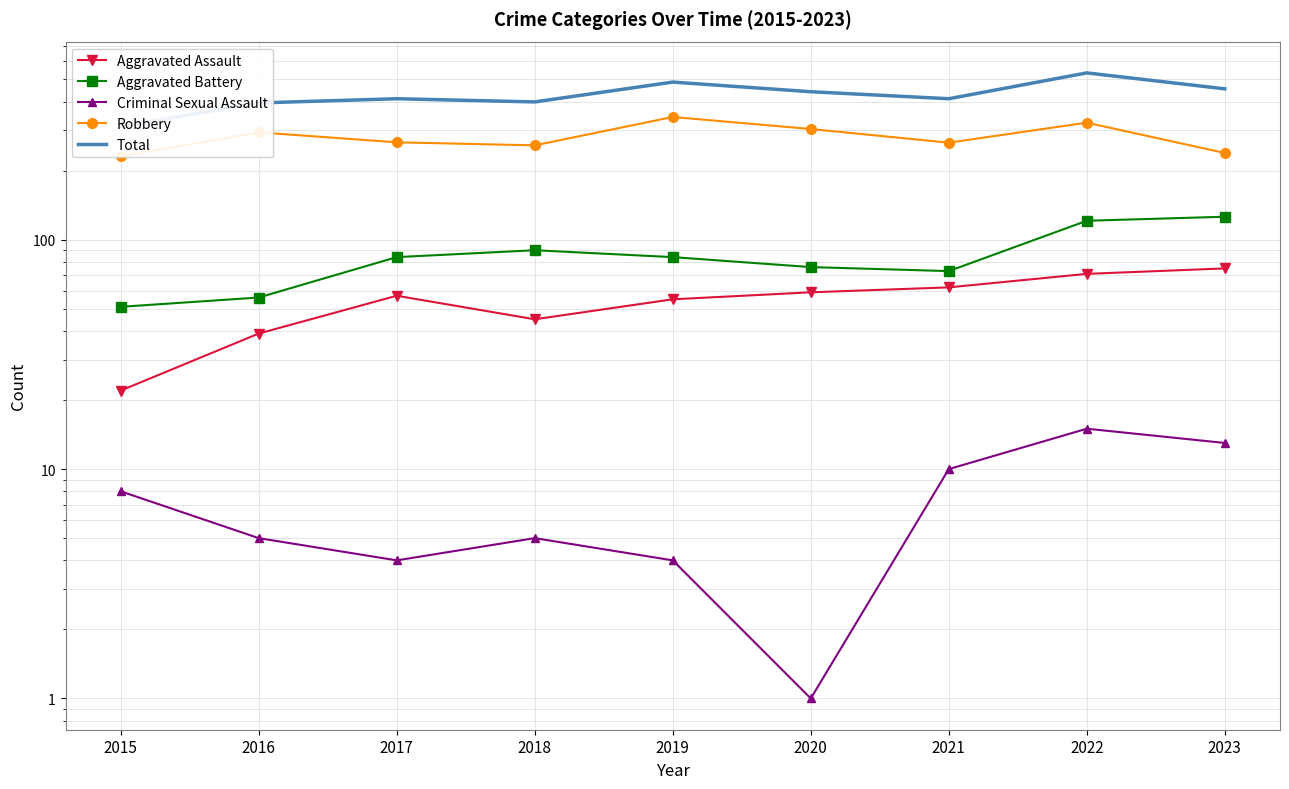

What is the highest value of the Total series?

534